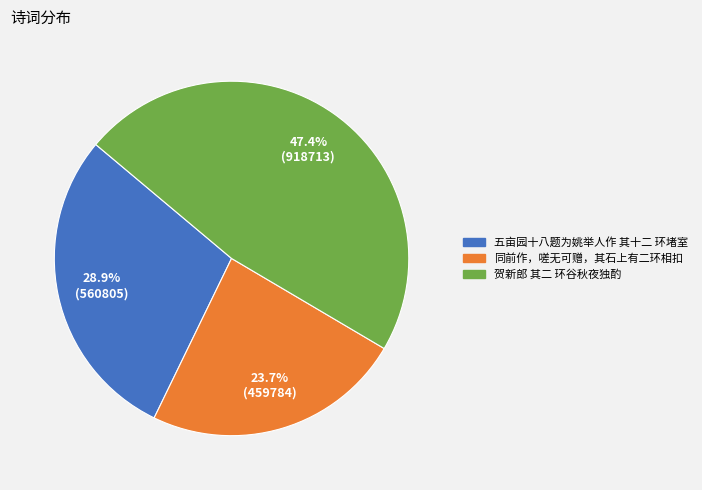

Rank the categories by value from lowest to highest.

同前作，嗟无可赠，其石上有二环相扣, 五亩园十八题为姚举人作 其十二 环堵室, 贺新郎 其二 环谷秋夜独酌